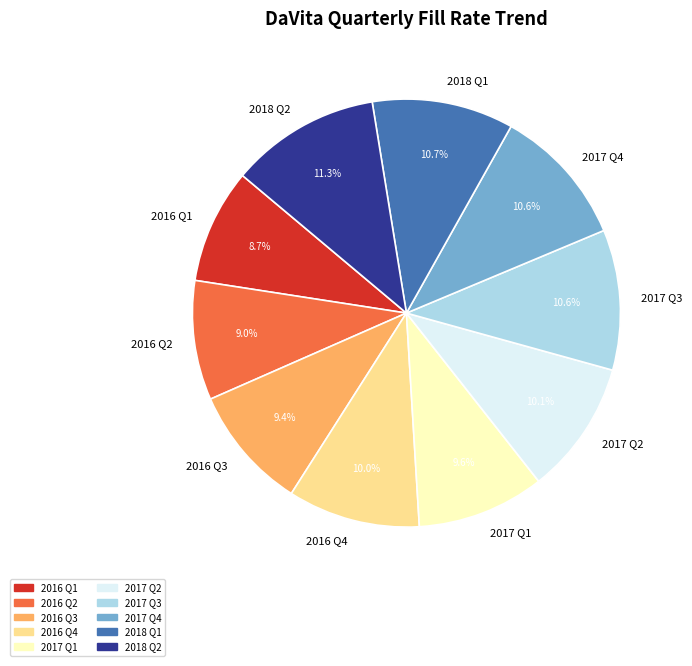

What is the total percentage of 2016 Q1 and 2018 Q1?

19.4%